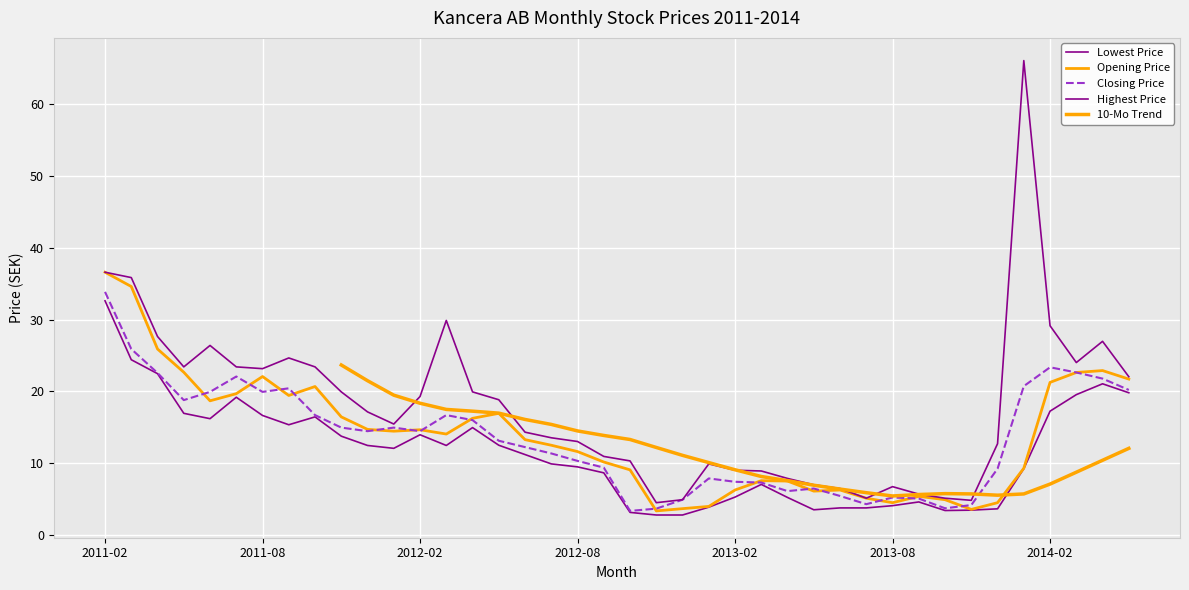

What is the difference between the maximum and minimum values in the Lowest Price series?

29.9